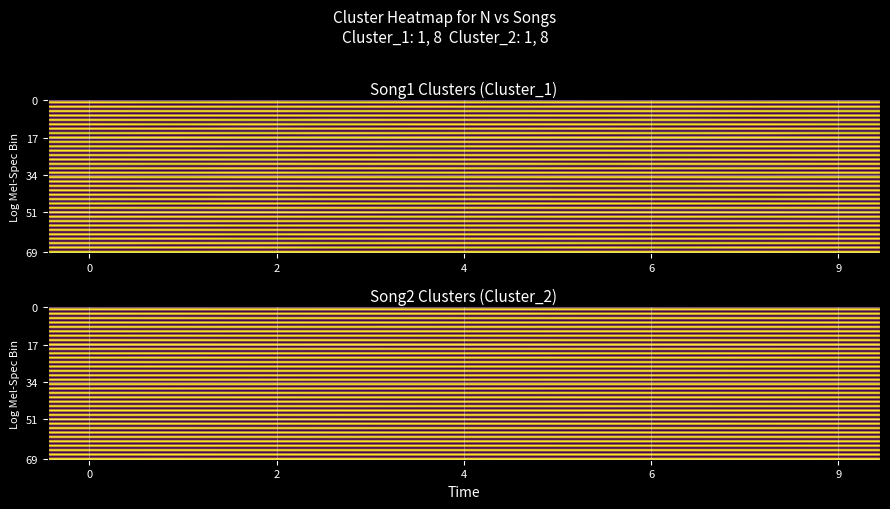

Is the value of 0 at 0 greater than the value of 1 at 0?

No